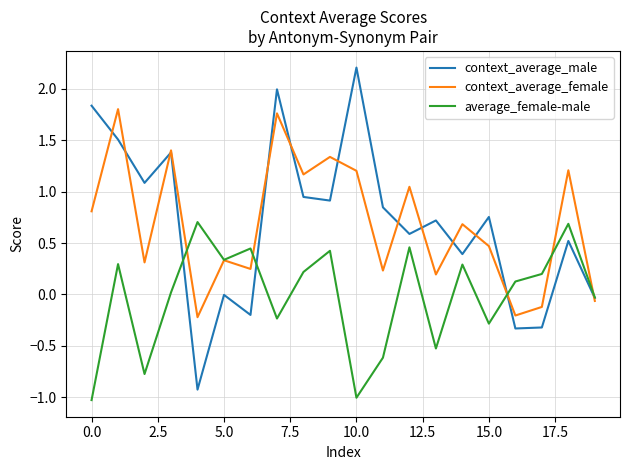

How many interior local valleys does the average_female-male series have?

6